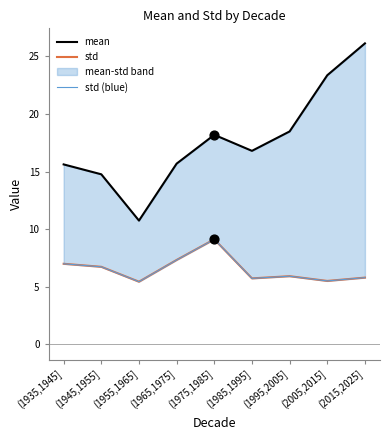

Is the value of std (blue) at (2015,2025] greater than the value of std at (1995,2005]?

No